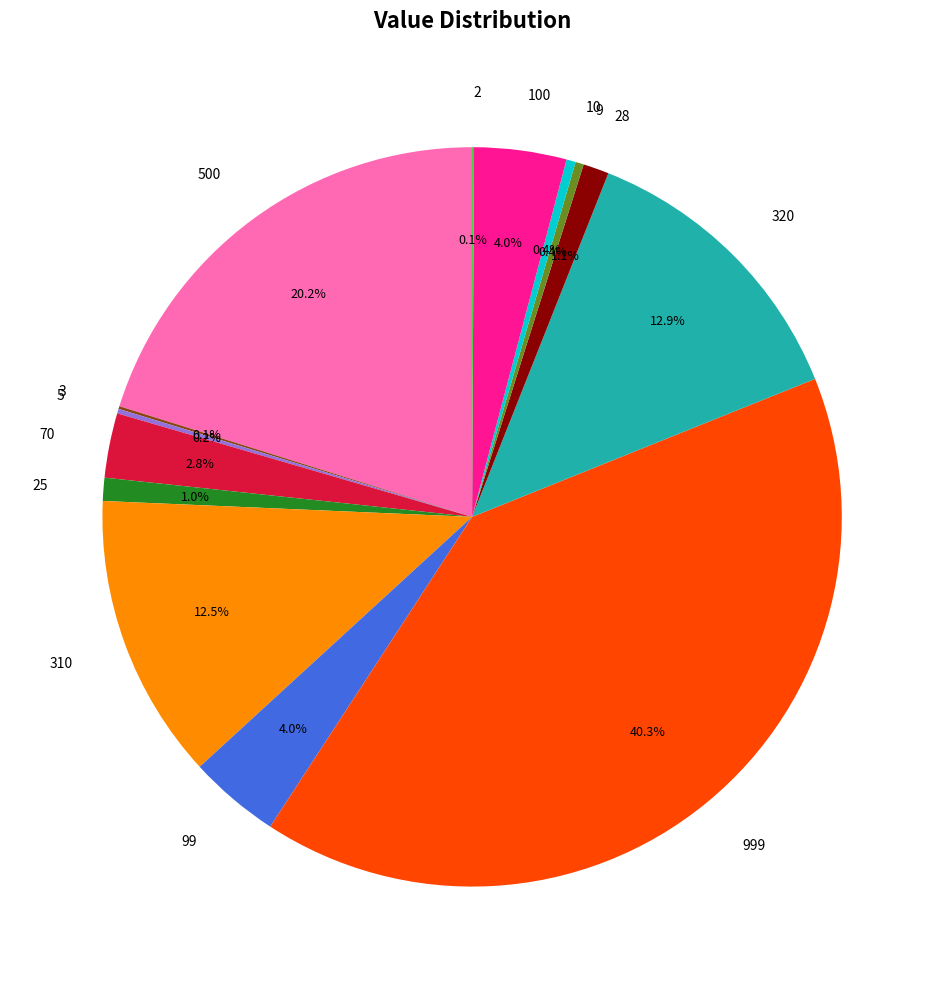

Which category has the biggest portion of the pie?

999